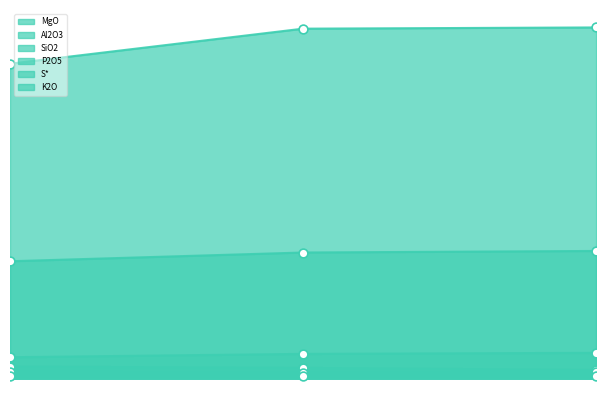

What are all the series names shown in the legend?

MgO, Al2O3, SiO2, P2O5, S*, K2O